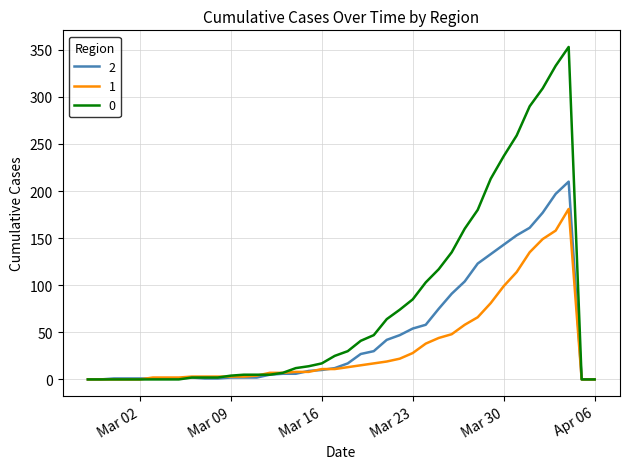

List the series in order of their peak value, lowest first.

1, 2, 0